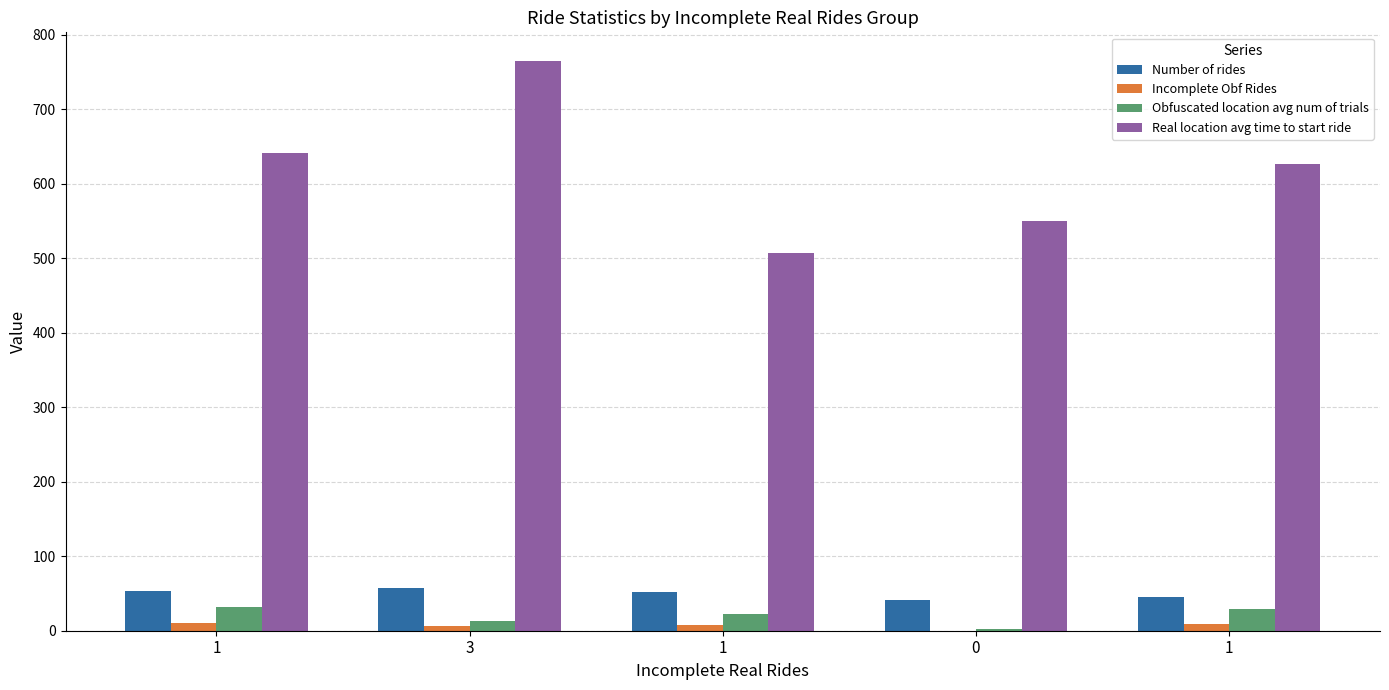

How many series are shown in this chart?

4